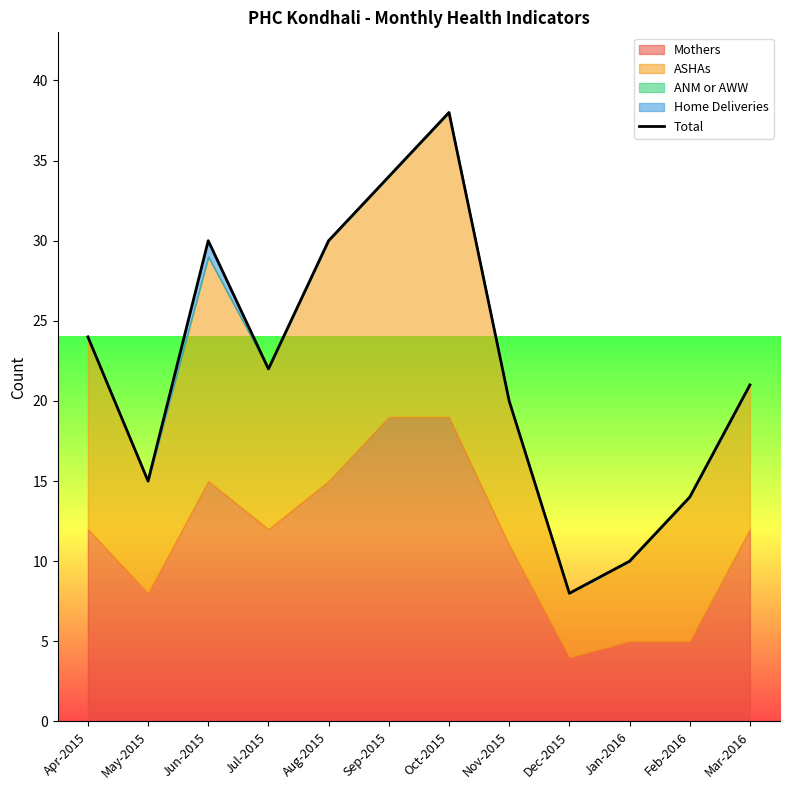

What is the average value?

22